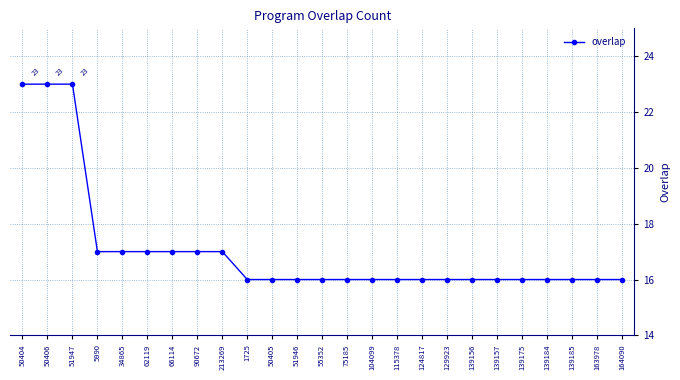

What is the ratio of the value at 90672 to the value at 213269?

1.0